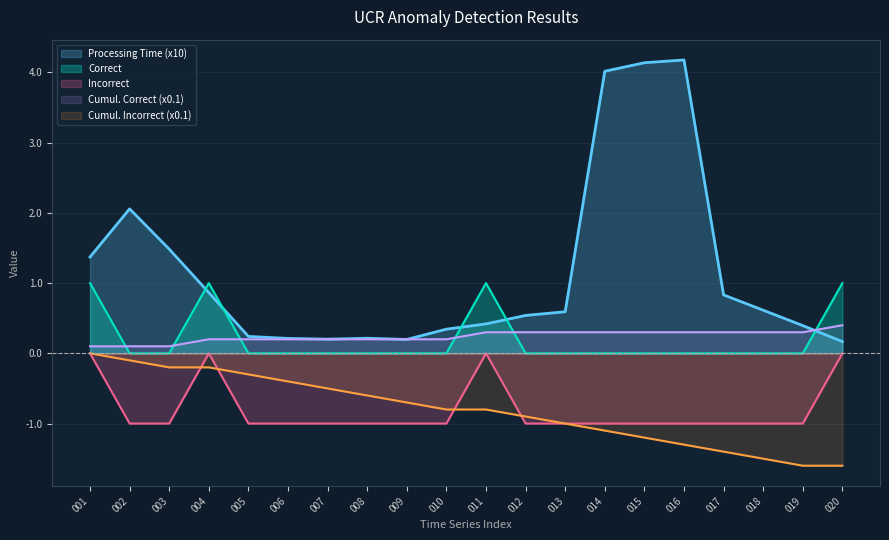

What is the value of the Incorrect point at the 8th from the left?

-1